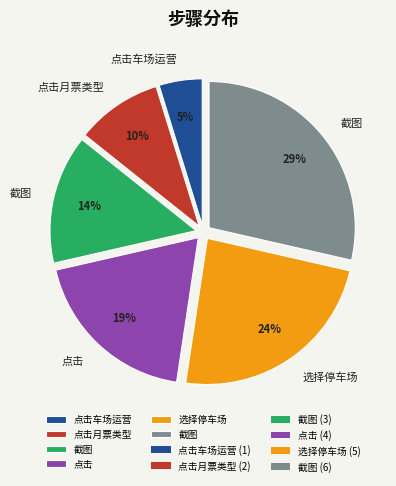

How many segments does this pie chart have?

6